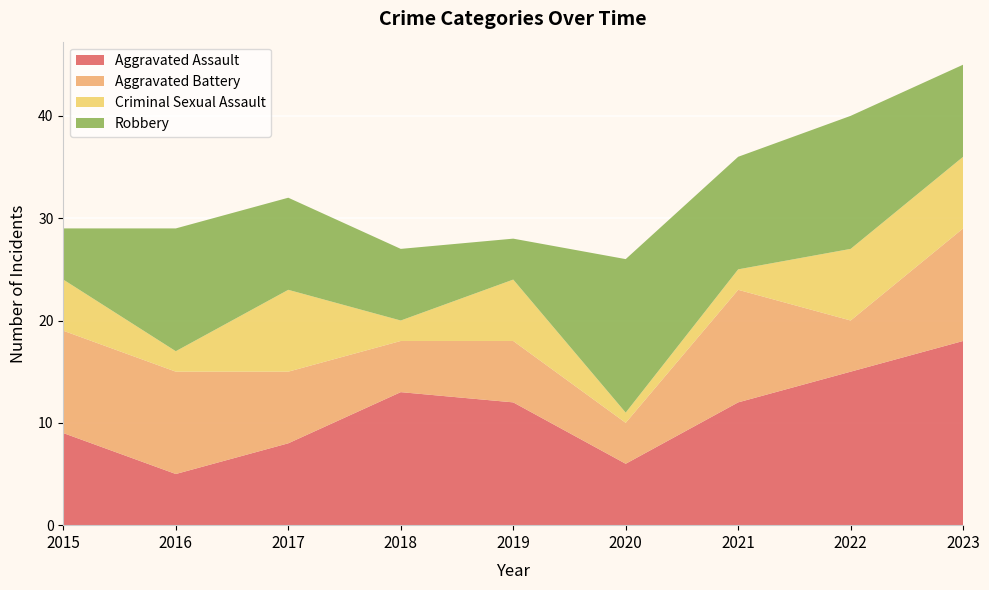

Reading left to right, extract all data points from this chart.

Aggravated Assault: 2015=9	2016=5	2017=8	2018=13	2019=12	2020=6	2021=12	2022=15	2023=18
Aggravated Battery: 2015=10	2016=10	2017=7	2018=5	2019=6	2020=4	2021=11	2022=5	2023=11
Criminal Sexual Assault: 2015=5	2016=2	2017=8	2018=2	2019=6	2020=1	2021=2	2022=7	2023=7
Robbery: 2015=5	2016=12	2017=9	2018=7	2019=4	2020=15	2021=11	2022=13	2023=9